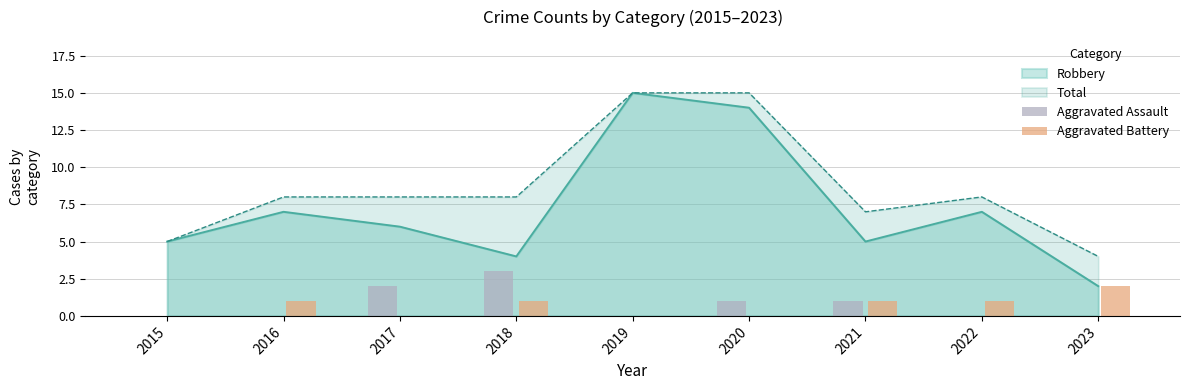

Is the value of Robbery at 2016 greater than the value of Total at 2017?

No